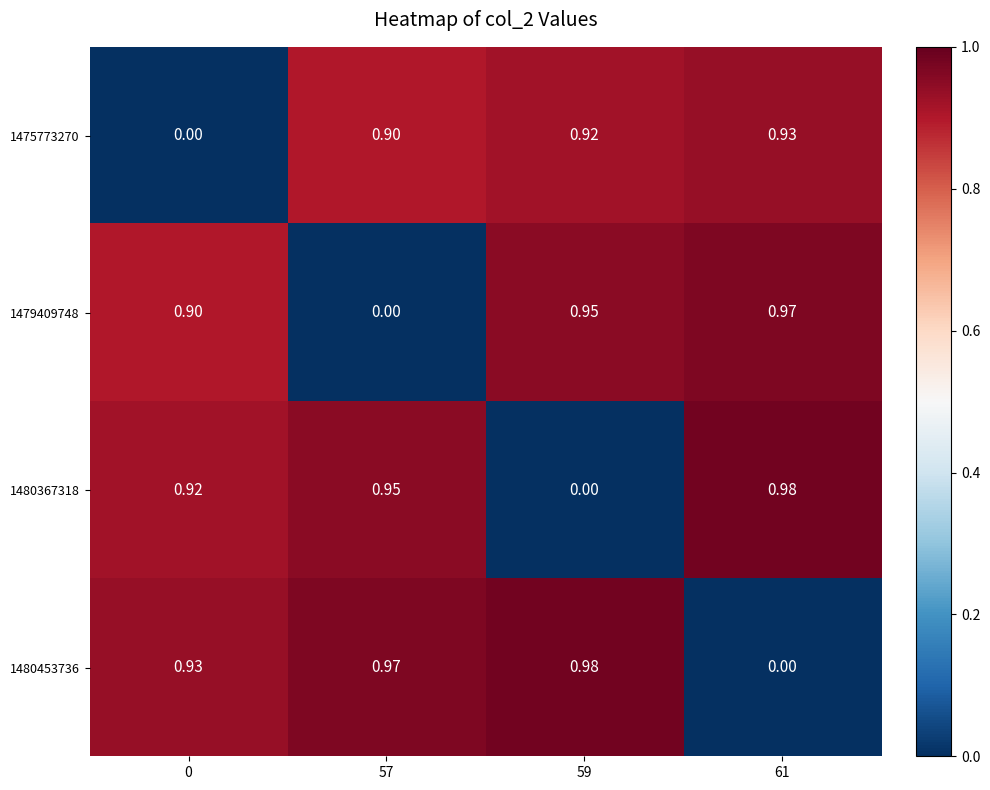

At which category is the sum across all series the highest?

61